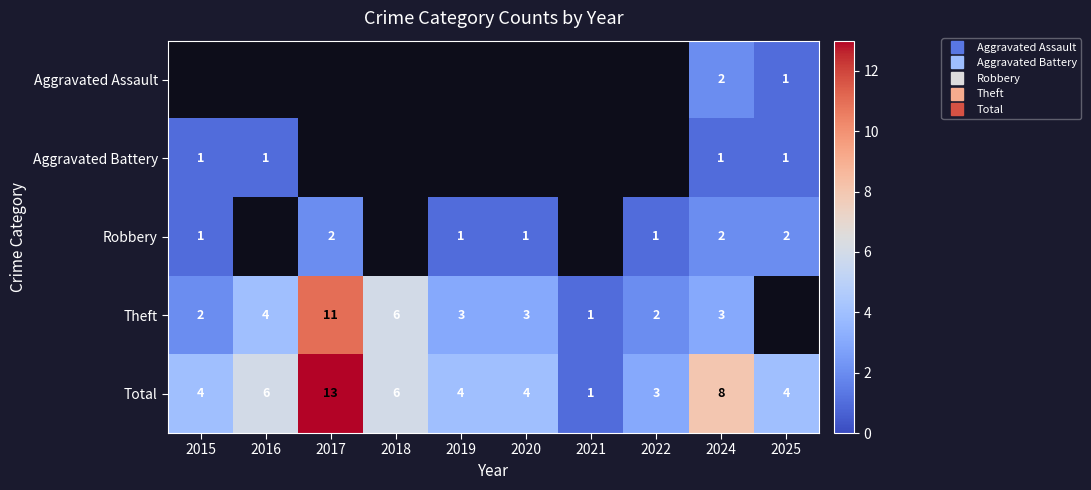

Which series has the largest total across all categories?

Total